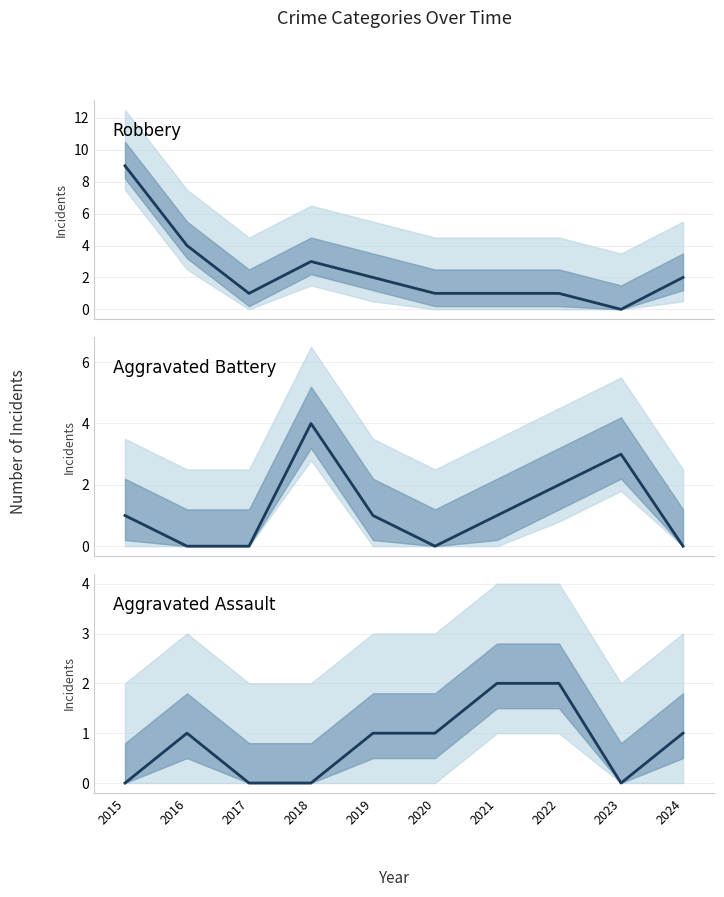

What is the maximum value shown in the chart?

9